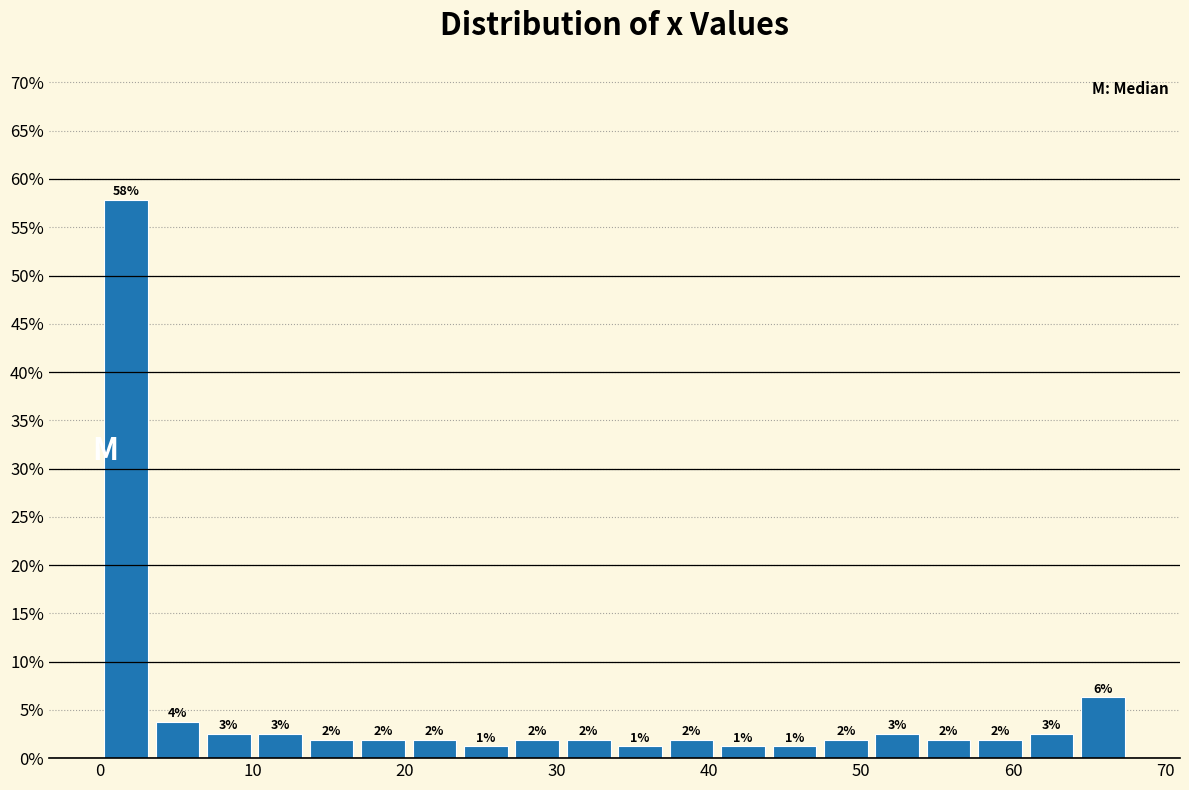

Around what value on the x-axis is the tallest bar? Give the approximate position of its centre, as read against the axis.

2